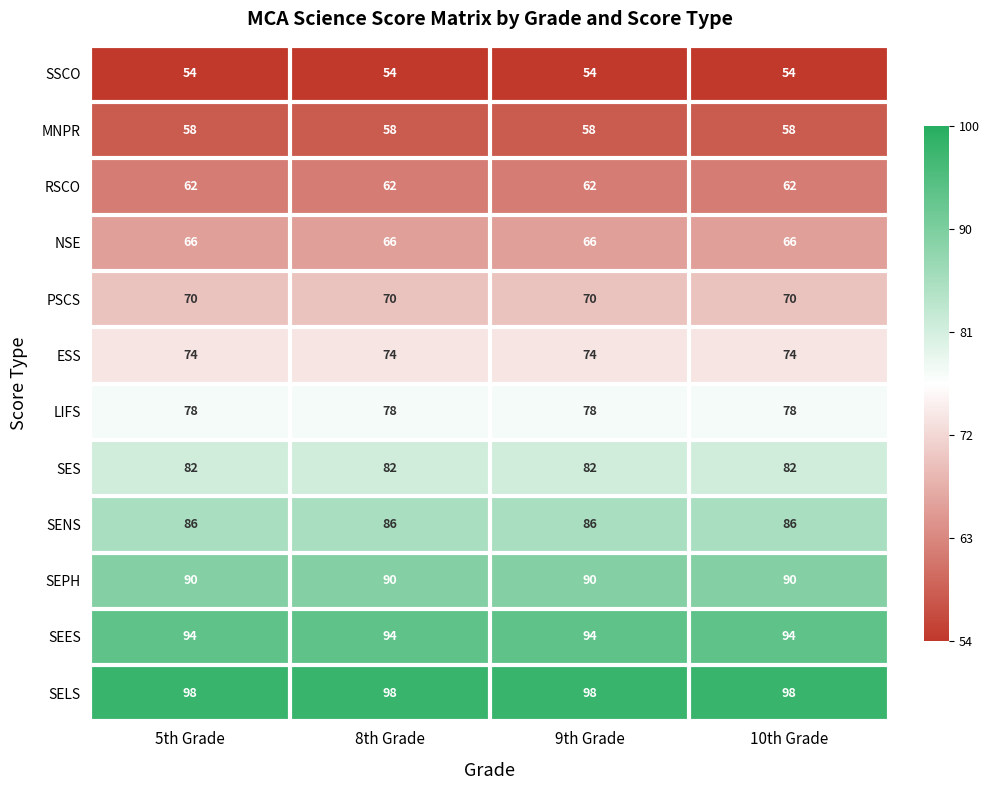

List the series in order of their peak value, highest first.

SELS, SEES, SEPH, SENS, SES, LIFS, ESS, PSCS, NSE, RSCO, MNPR, SSCO